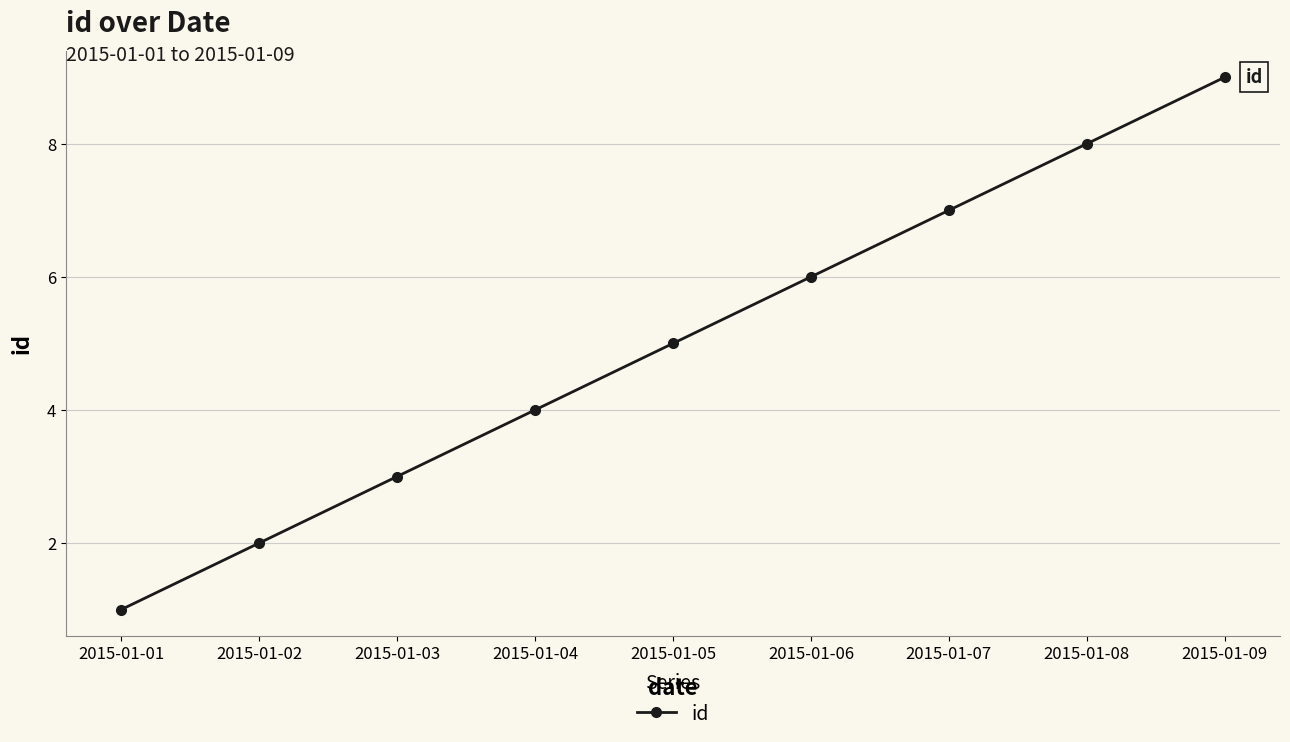

Does the chart have visible grid lines?

Yes